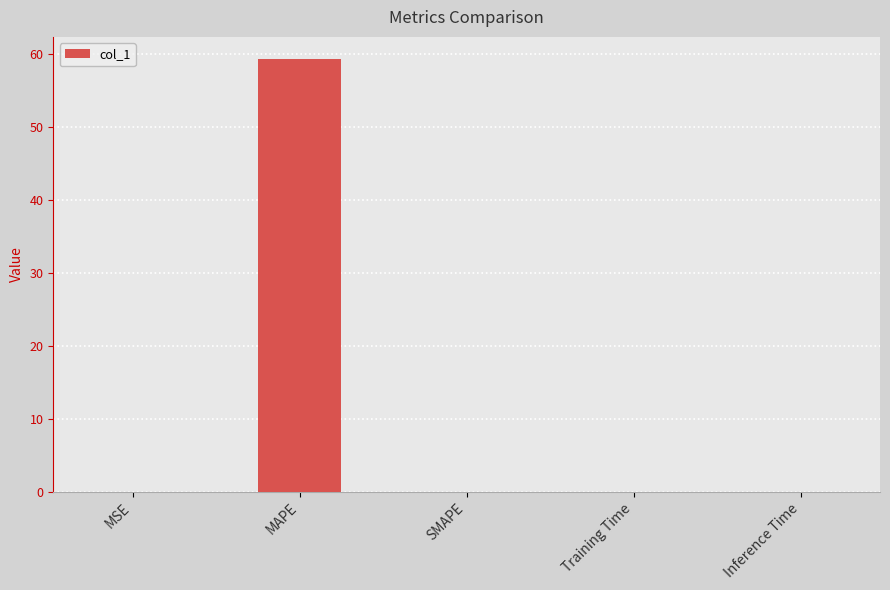

At which category does the chart reach its peak across all series?

MAPE